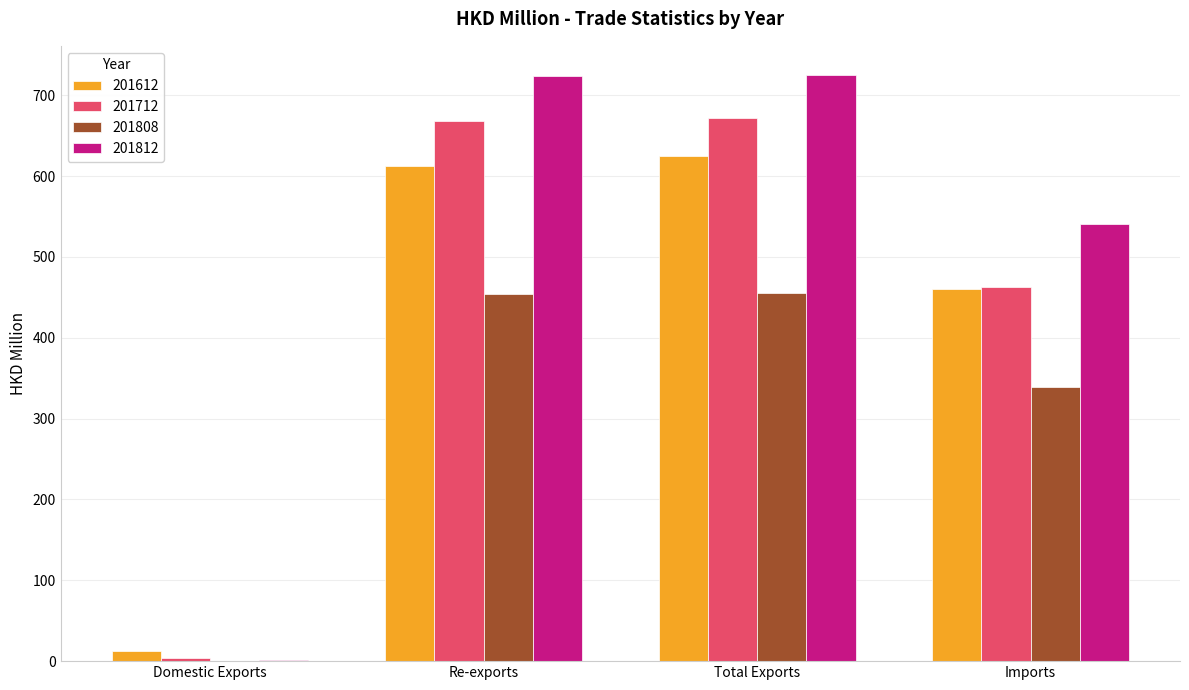

What is the sum of all 201812 values?

1990.8